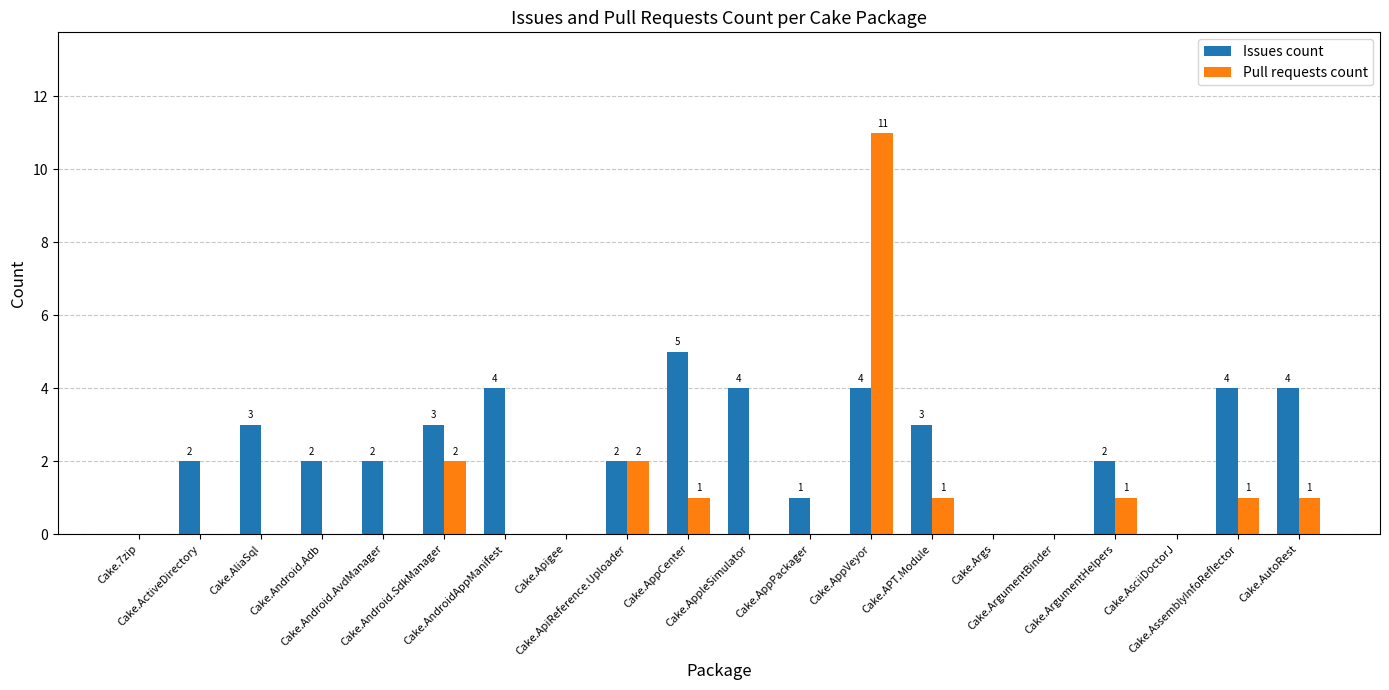

How many values in Issues count are above zero?

15